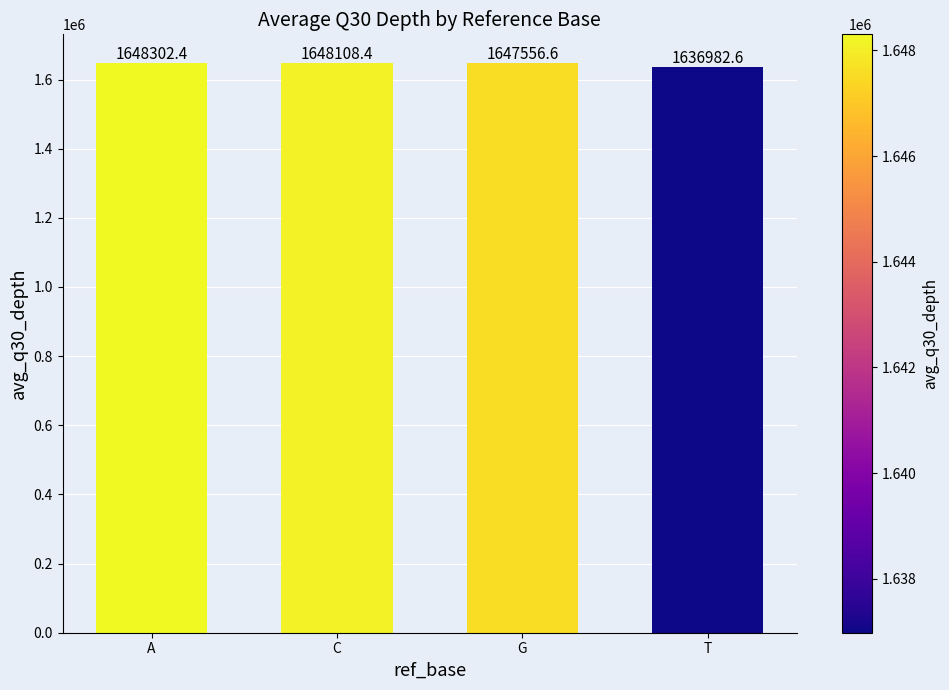

How many distinct data groups are displayed?

1